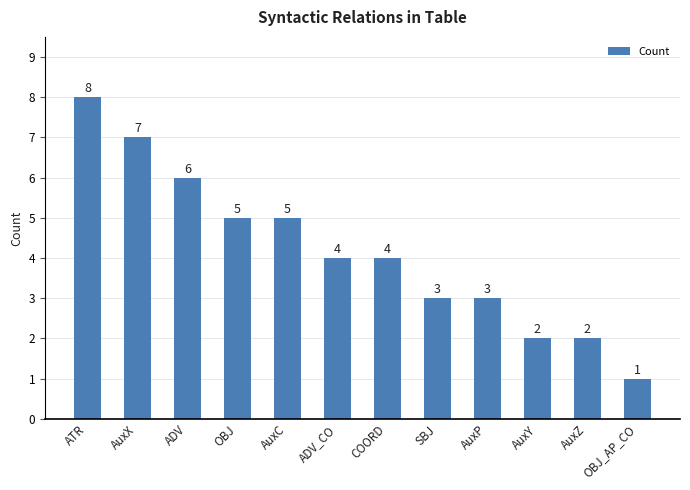

At which label does the data first exceed 4?

ATR